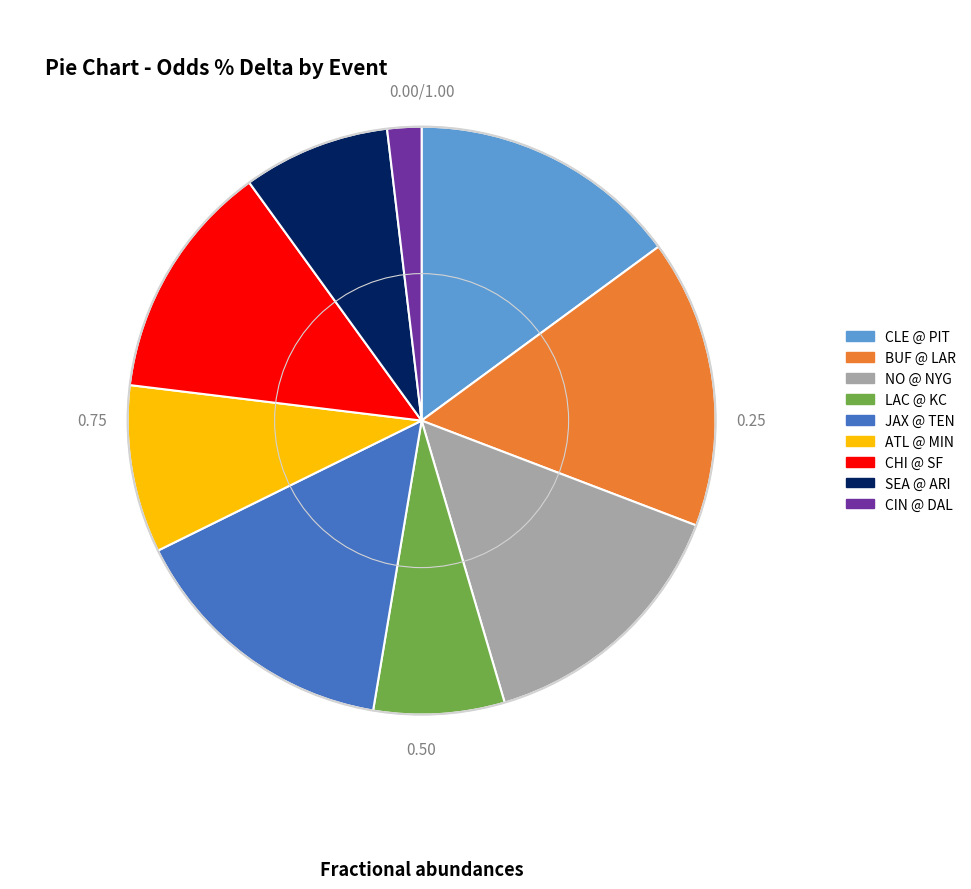

Does any single category account for the majority?

No